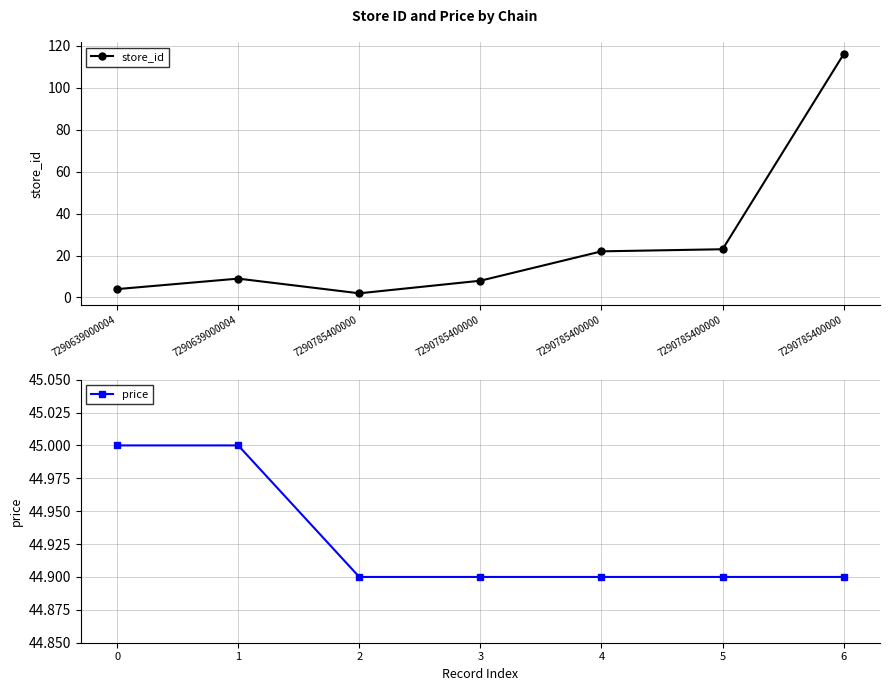

What is the total value across all series at 7290785400000?

46.9